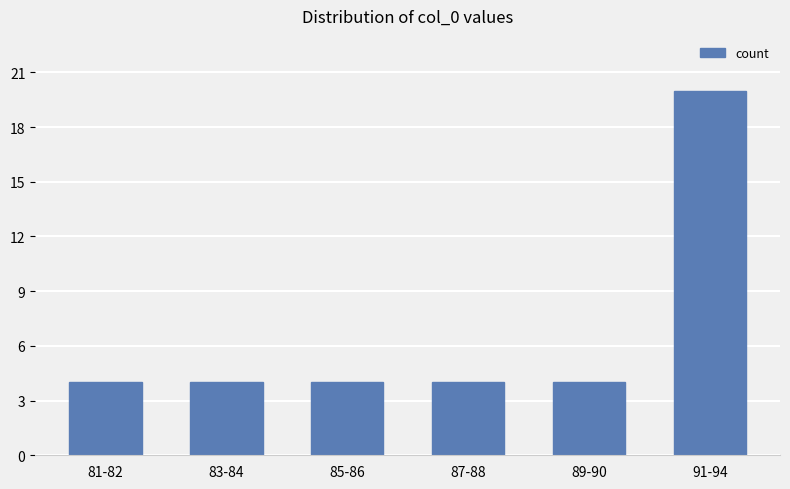

The value at 81-82 is 2. True or false?

False